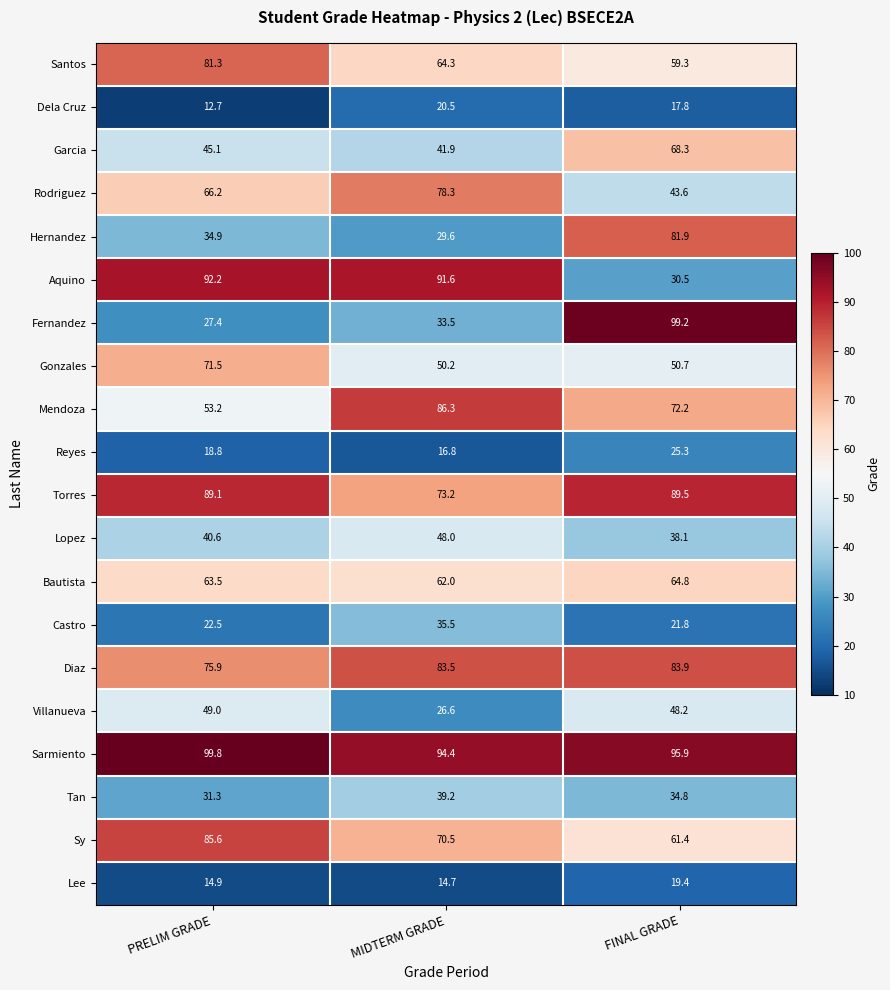

List the series in order of their peak value, lowest first.

Lee, Dela Cruz, Reyes, Castro, Tan, Lopez, Villanueva, Bautista, Garcia, Gonzales, Rodriguez, Santos, Hernandez, Diaz, Sy, Mendoza, Torres, Aquino, Fernandez, Sarmiento